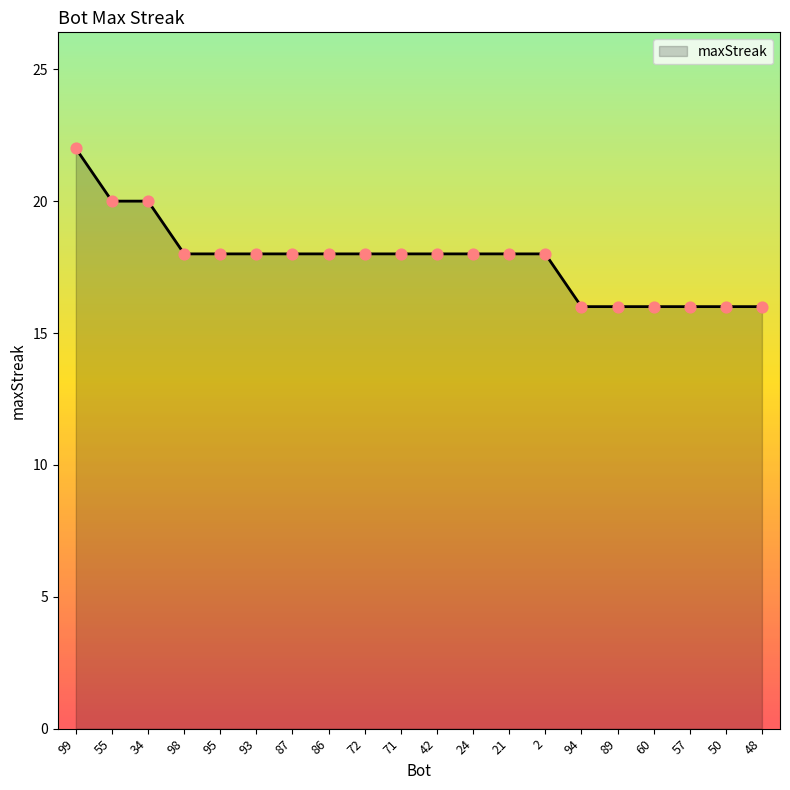

Approximately how many times larger is the value at 42 compared to 2?

1.0